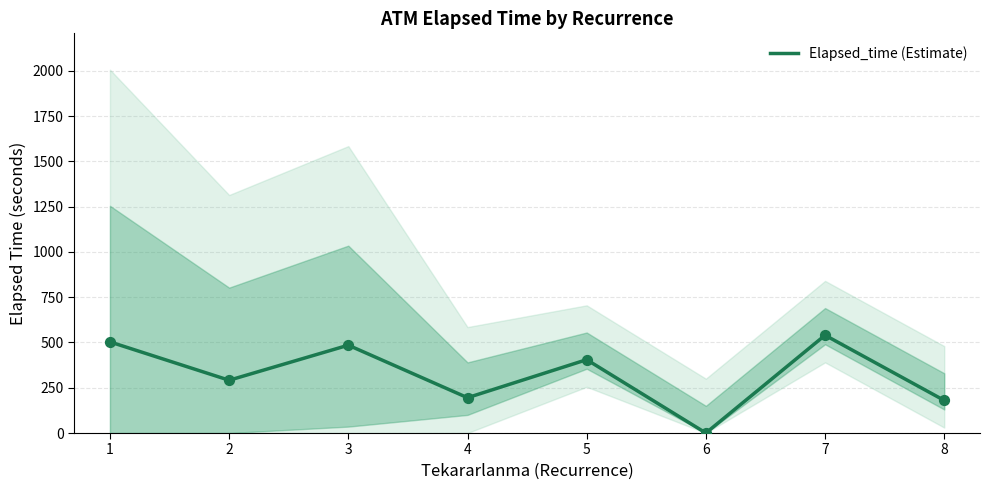

What is the change in value from 6 to 8?

+180.0